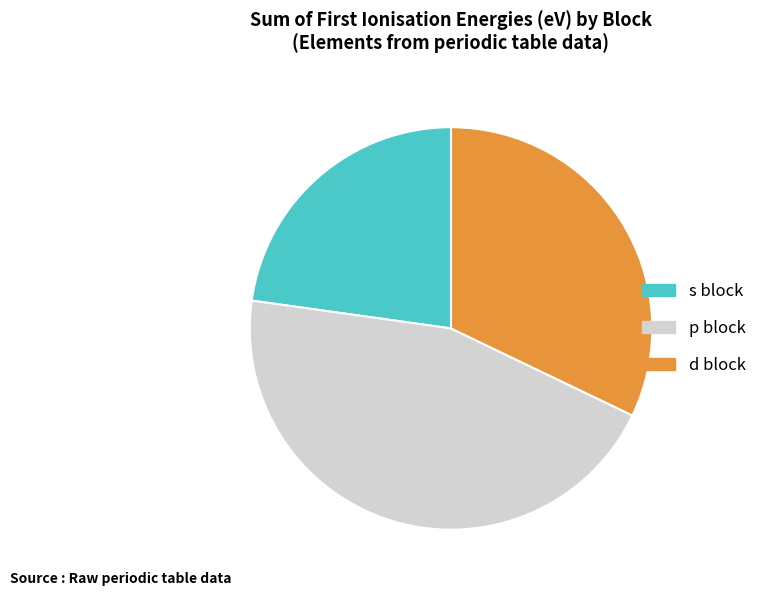

Is there a majority slice in this chart?

No